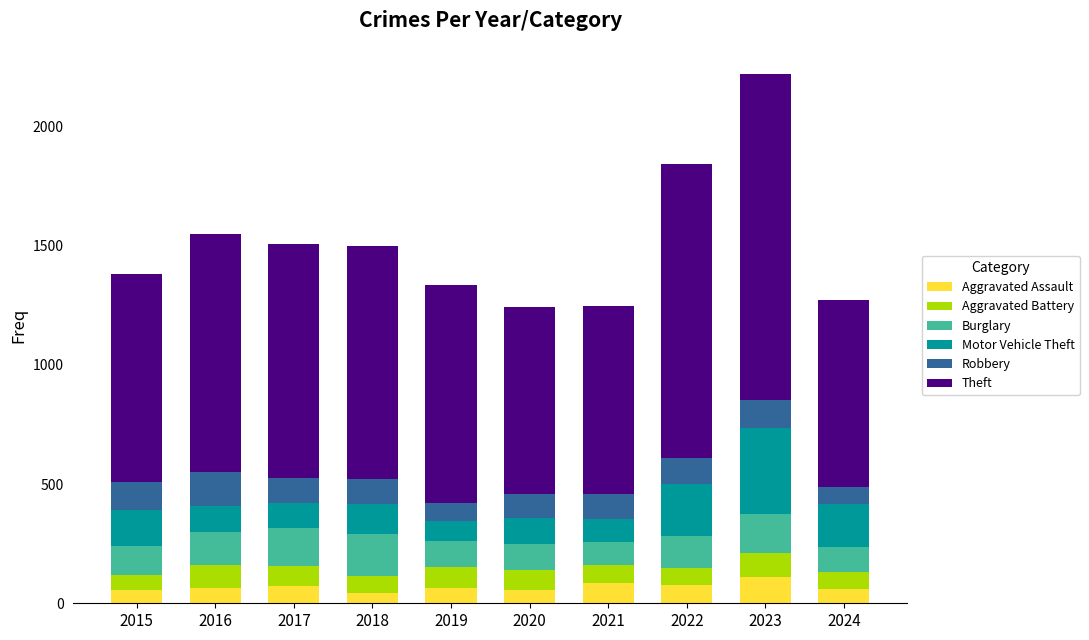

At which category is the sum across all series the highest?

2023